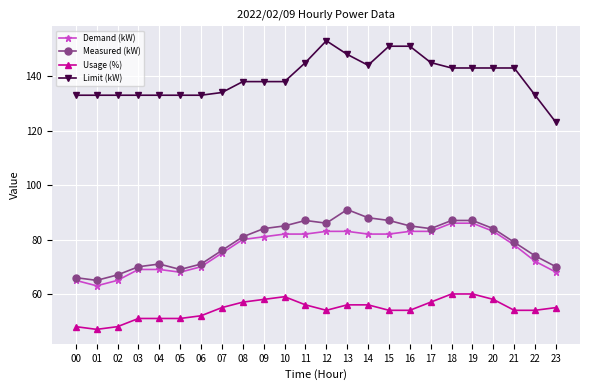

True or false: Measured (kW) has a value of 31 at 00.

False